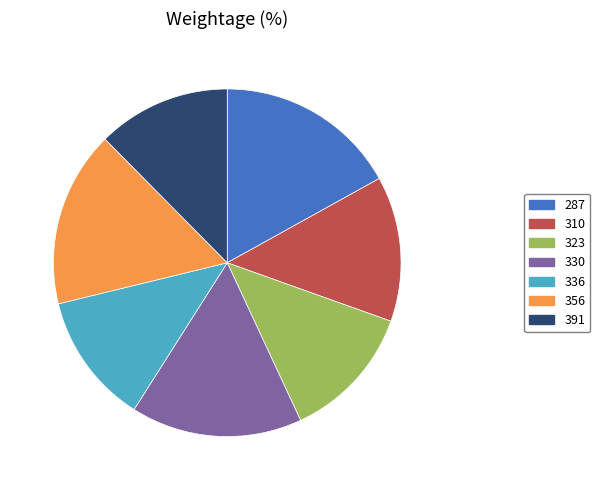

Count the number of slices in the pie.

7